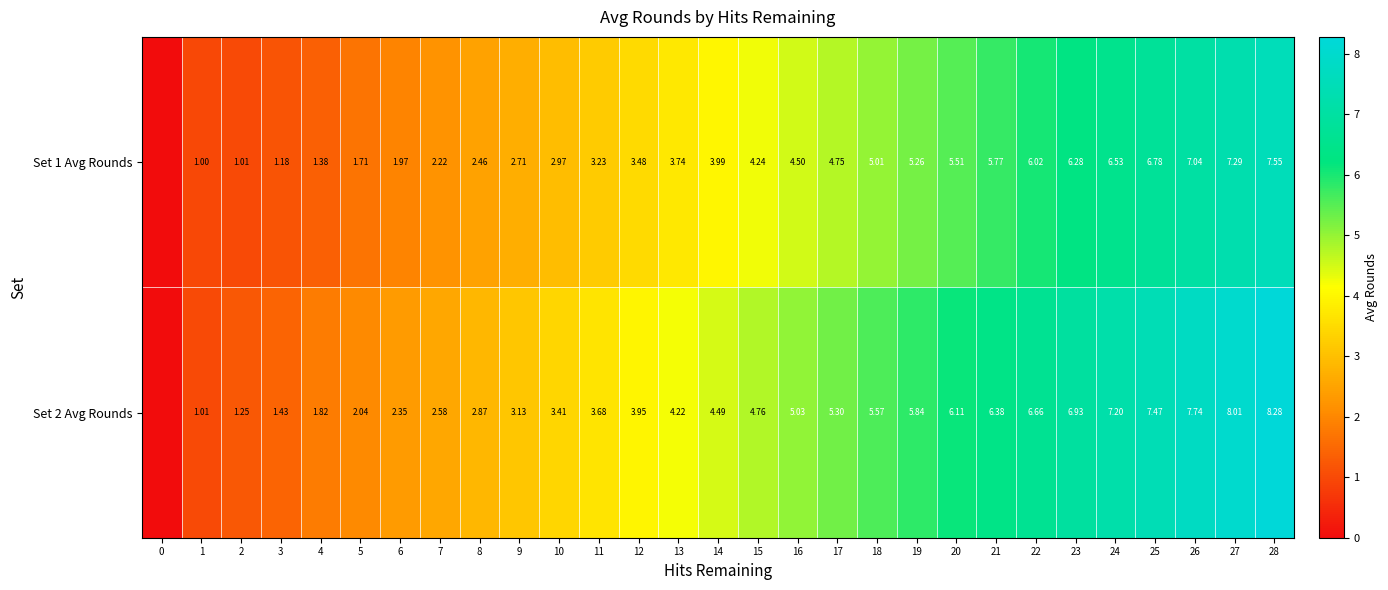

Is the value of Set 1 Avg Rounds at 20 greater than the value of Set 2 Avg Rounds at 27?

No